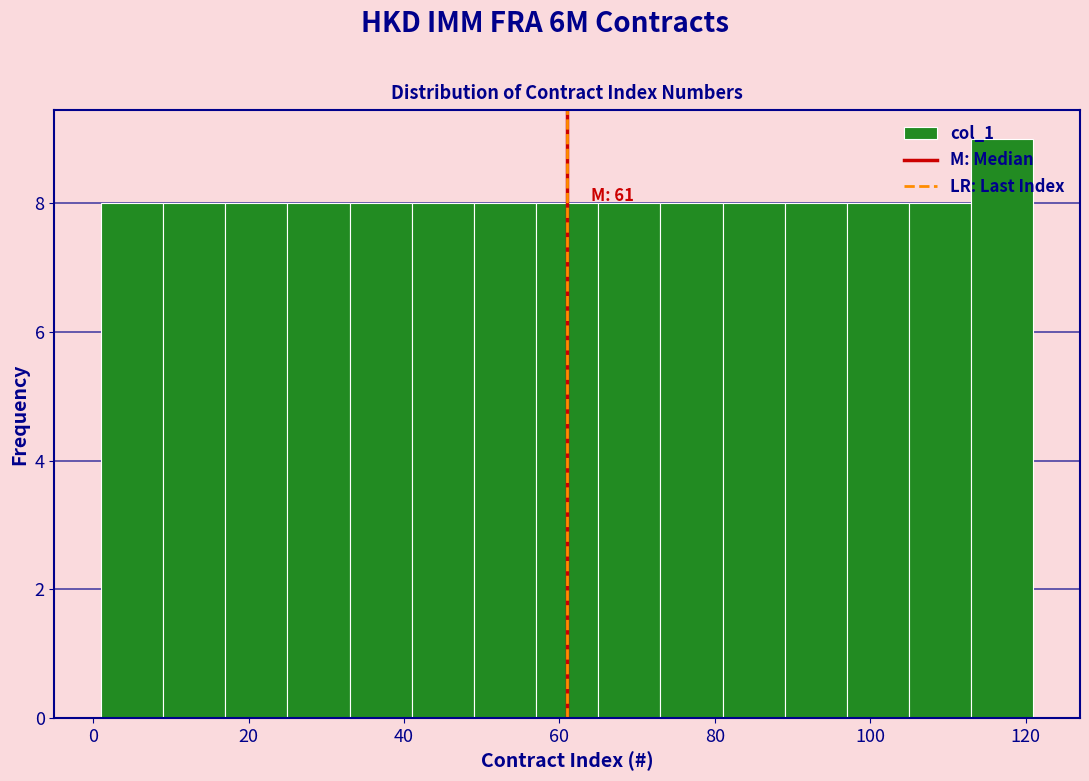

Which range on the x-axis has the tallest bar?

113 to 121